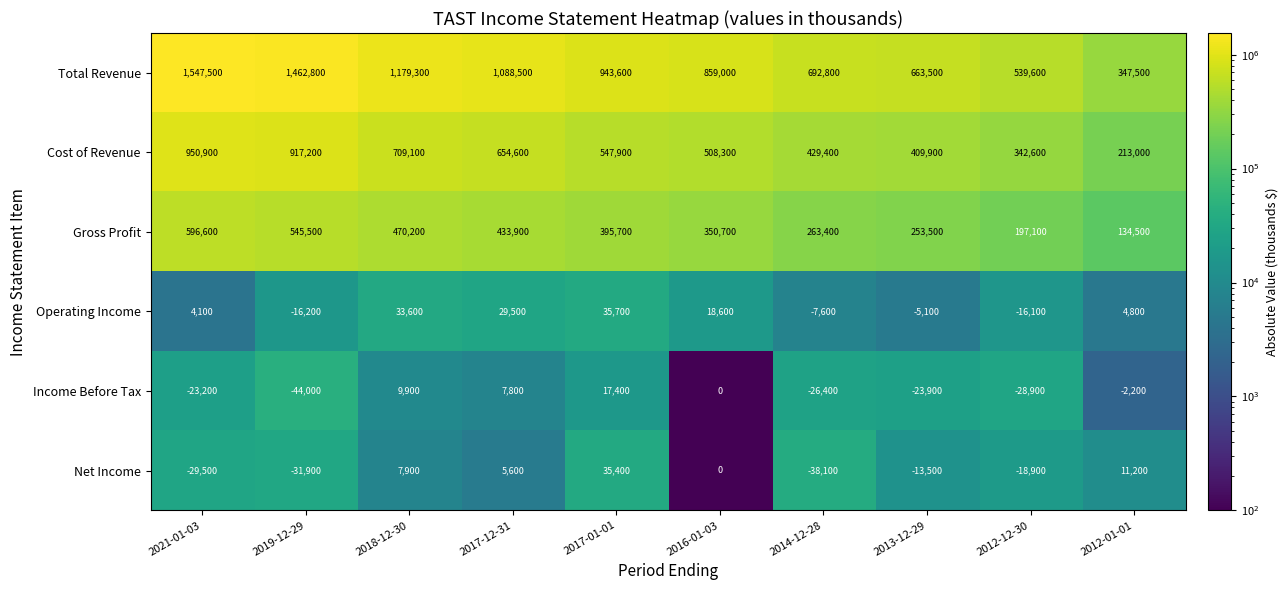

Rank the series by their maximum value, from lowest to highest.

Income Before Tax, Net Income, Operating Income, Gross Profit, Cost of Revenue, Total Revenue